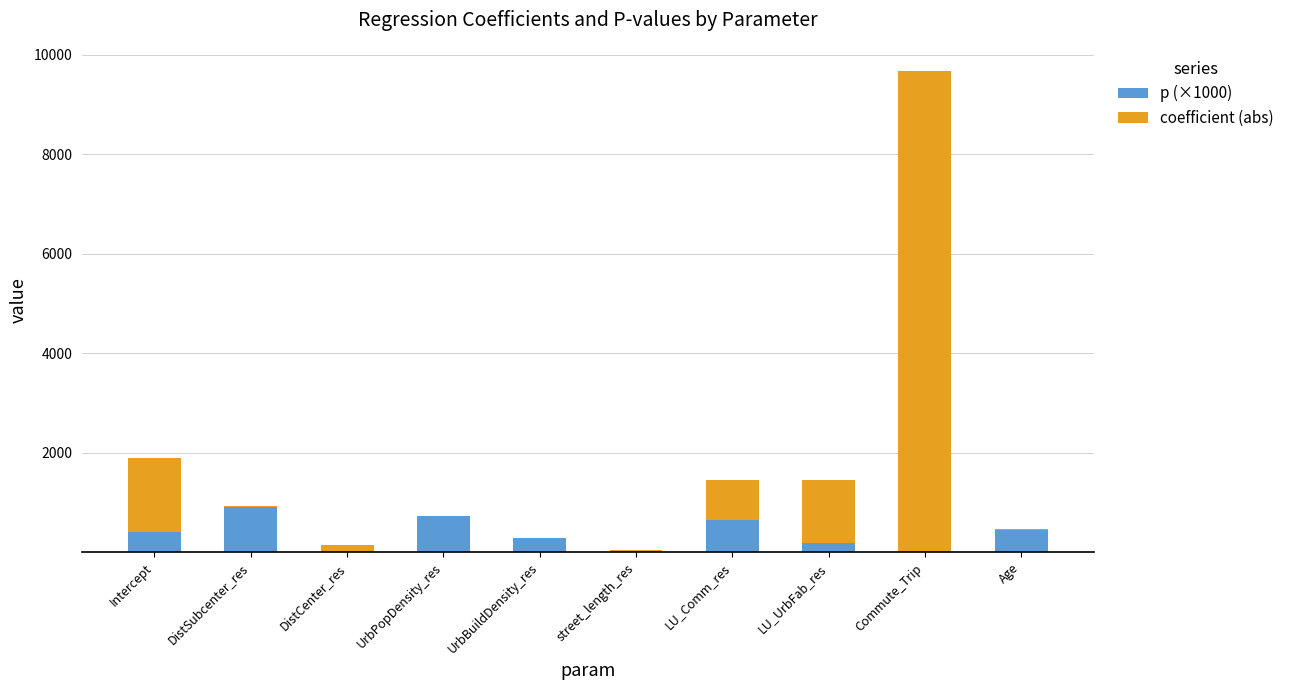

At which category is the sum across all series the highest?

Commute_Trip